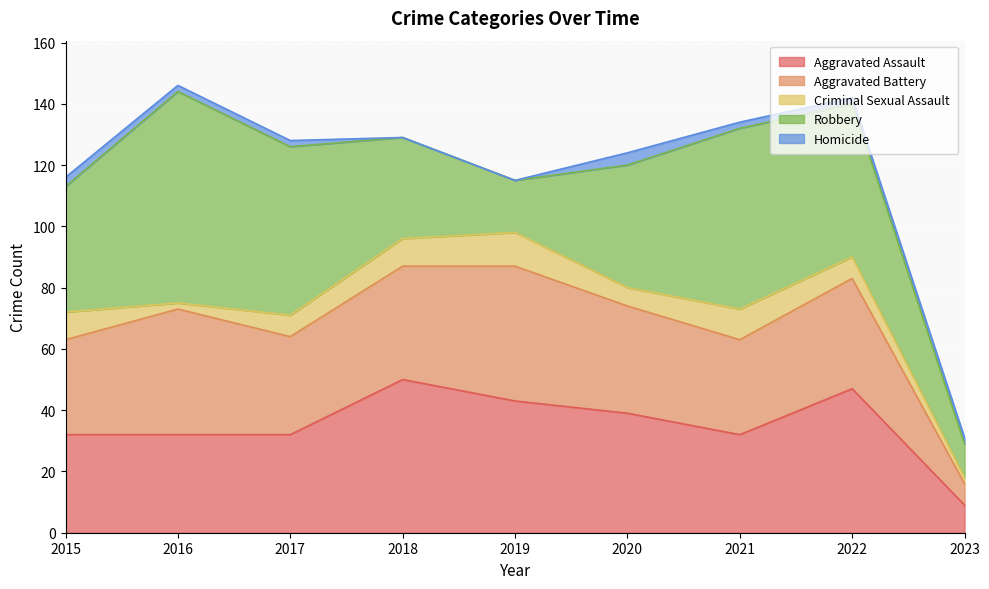

At which label is Aggravated Battery closest to 25?

2015